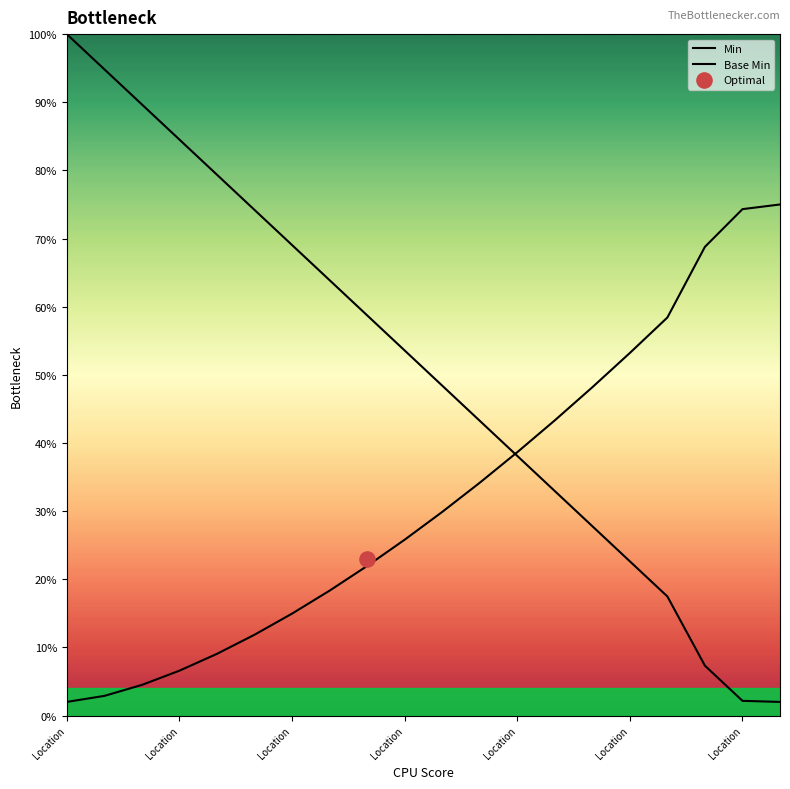

At which category is the sum across all series the highest?

Location